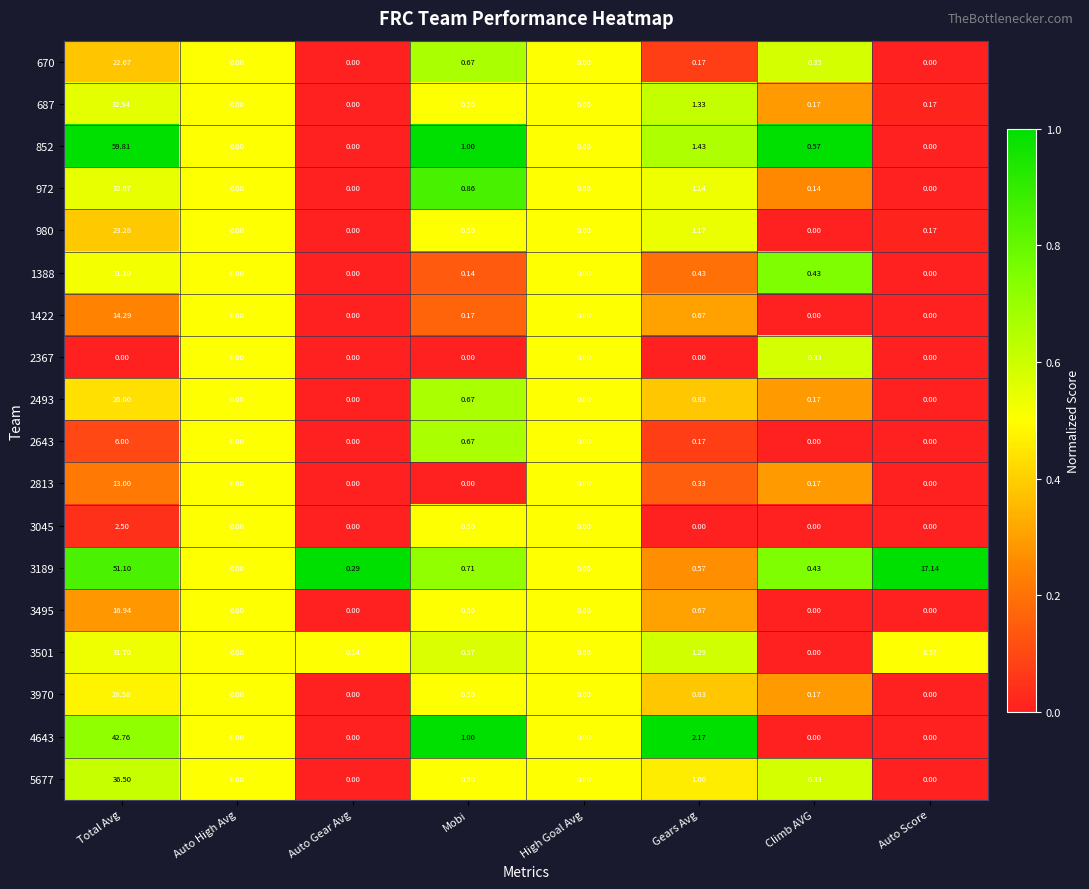

At which category is the sum across all series the highest?

Total Avg